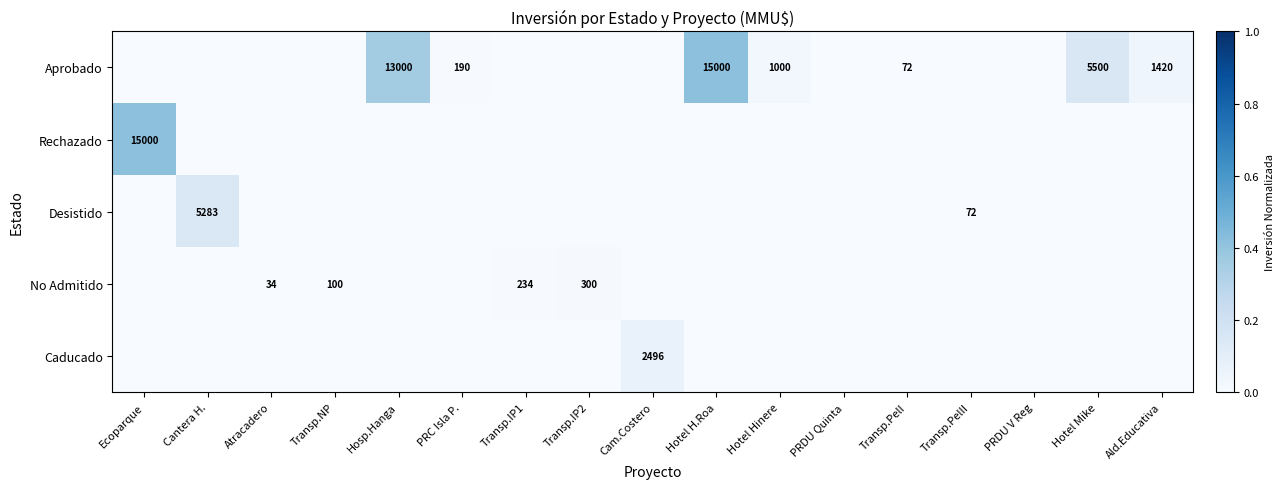

Is it true that Aprobado equals 15000 at Hotel H.Roa?

True